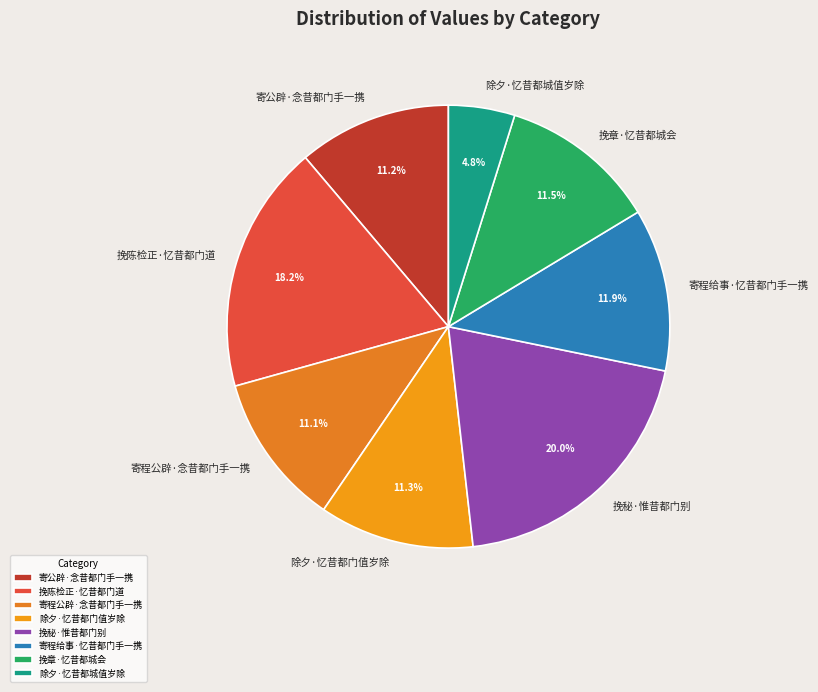

To the nearest percent, what portion does 寄公辟·念昔都门手一携 represent?

11%